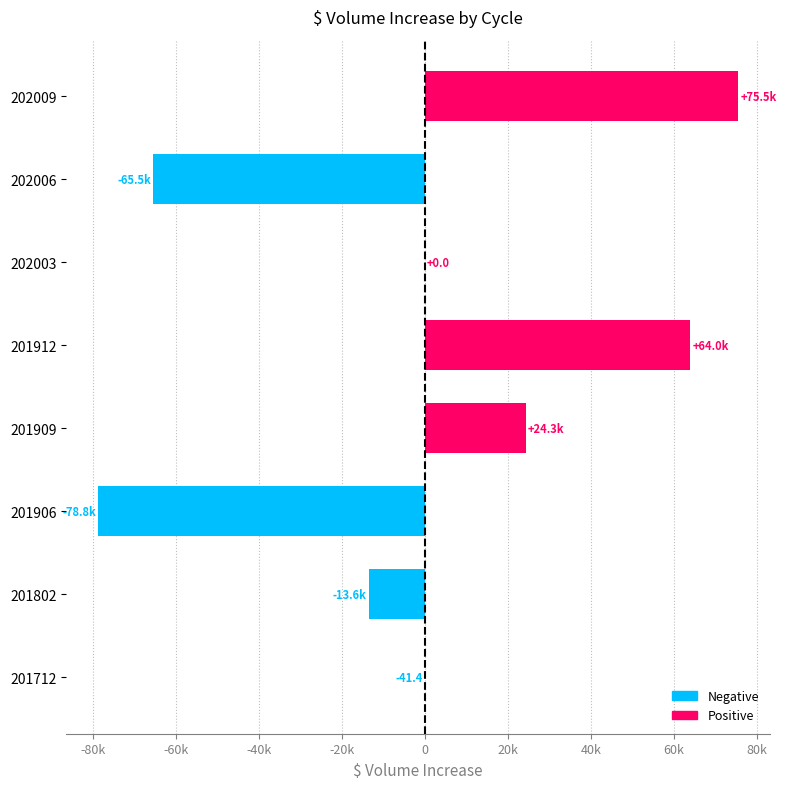

How many positive values are there?

3